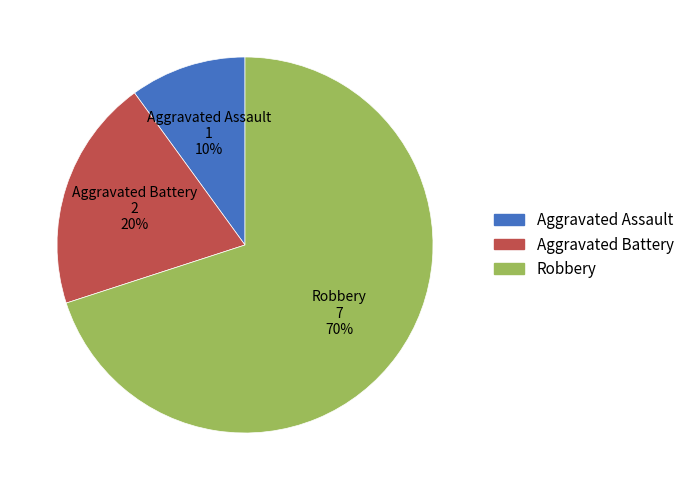

To the nearest percent, what portion does Aggravated Assault represent?

10%